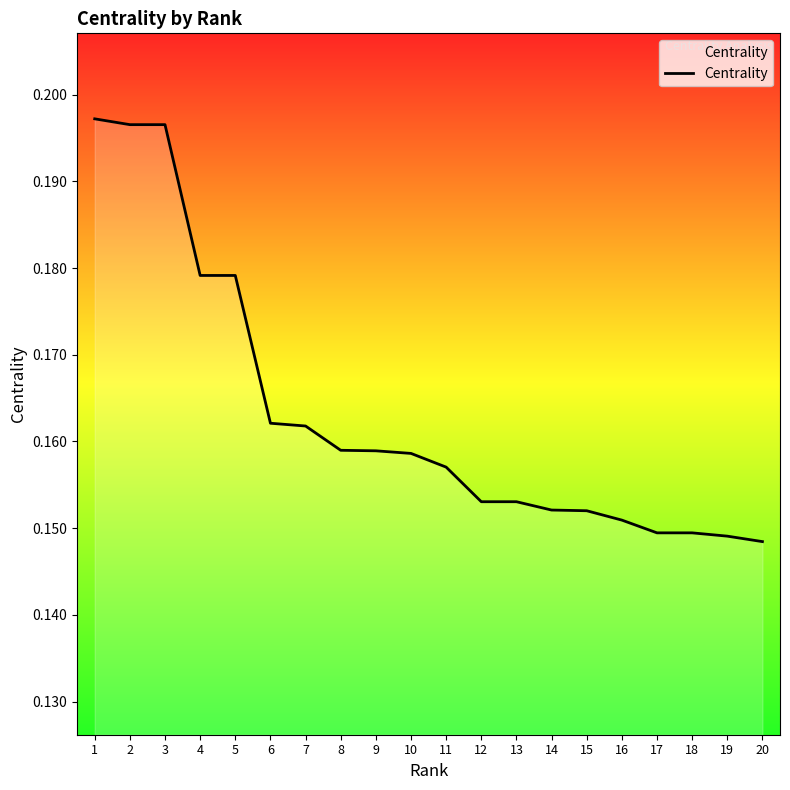

The chart shows a value of 0.0 at 16. True or false?

False